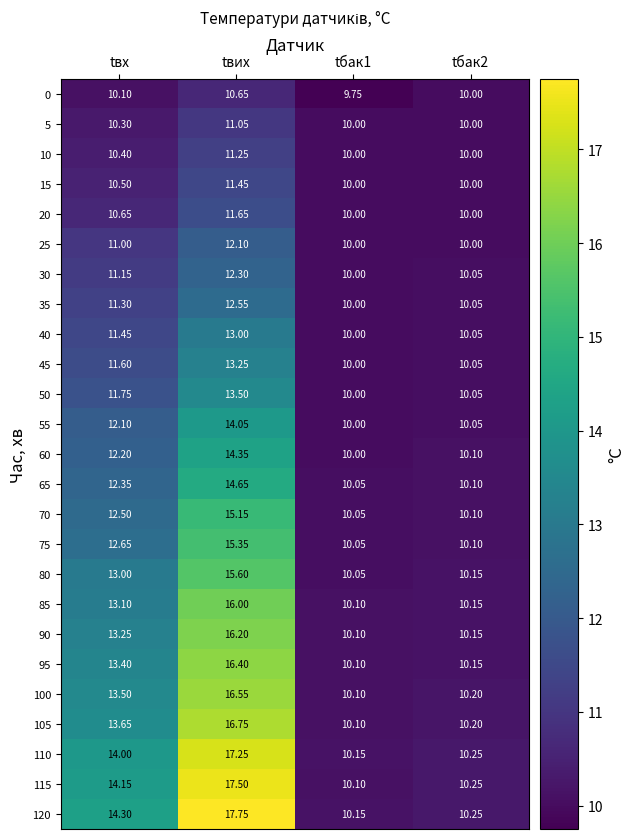

At which category is the sum across all series the highest?

tвих